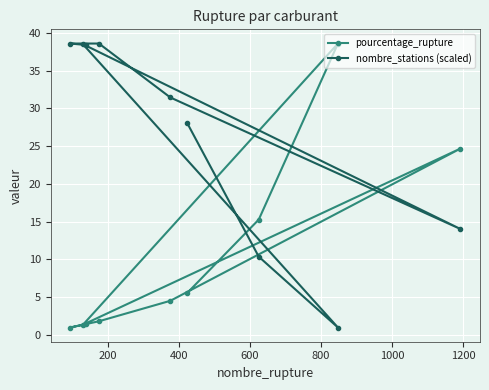

At how many categories does at least one series exceed 37?

5